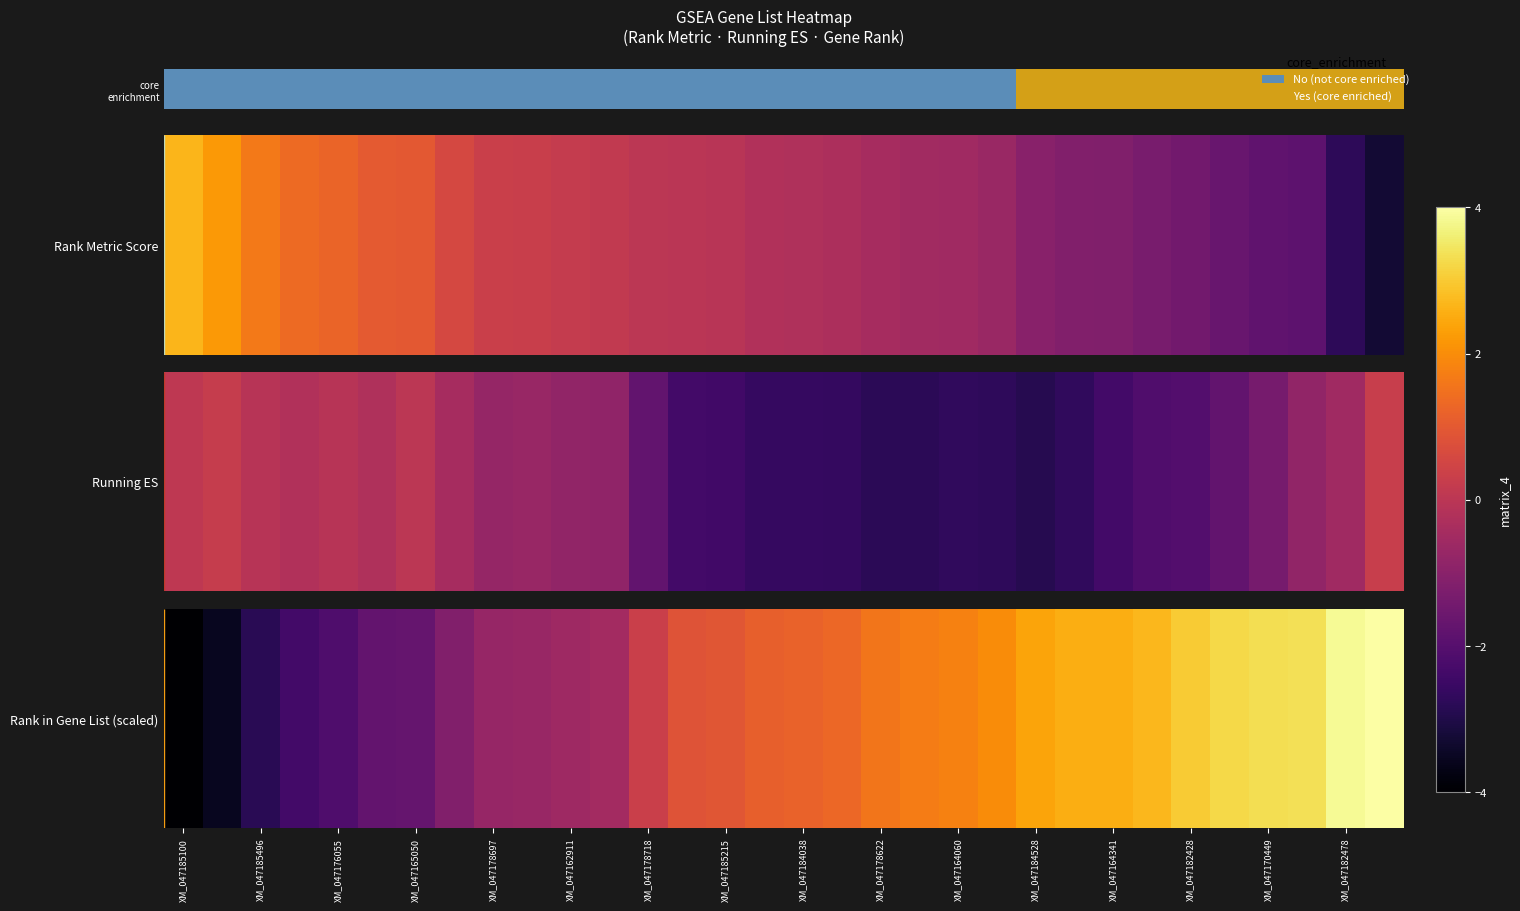

What is the minimum value shown in the chart?

-4.0